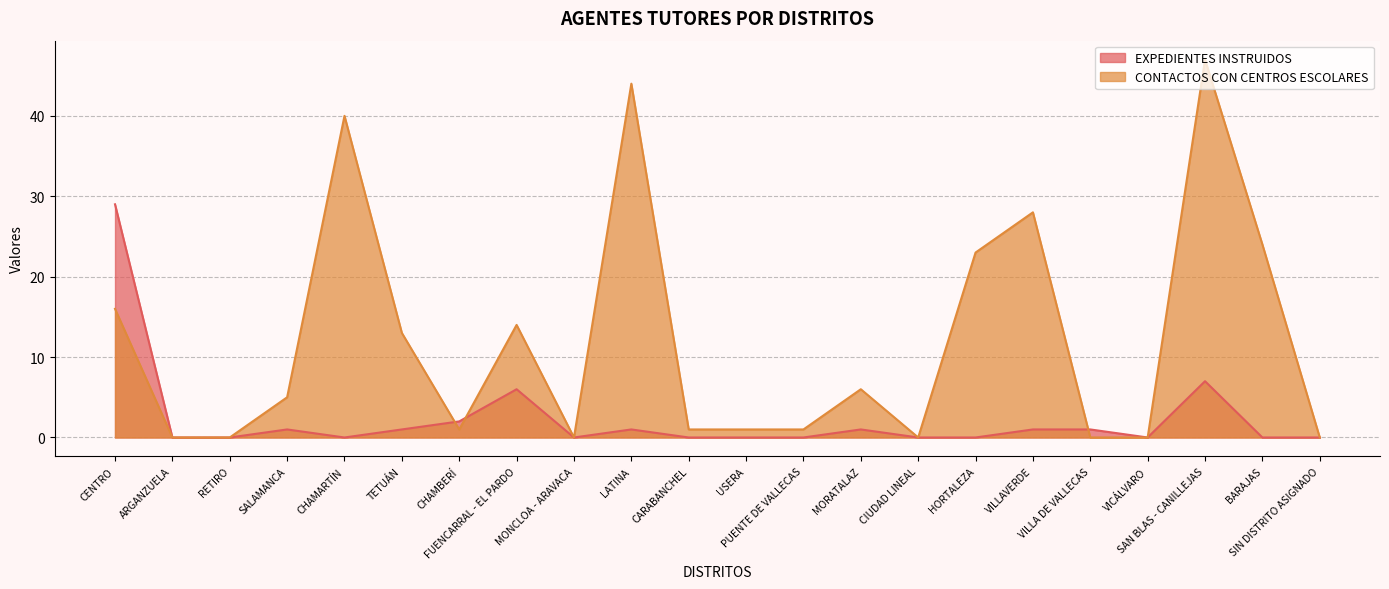

List the series in order of their peak value, lowest first.

EXPEDIENTES INSTRUIDOS, CONTACTOS CON CENTROS ESCOLARES